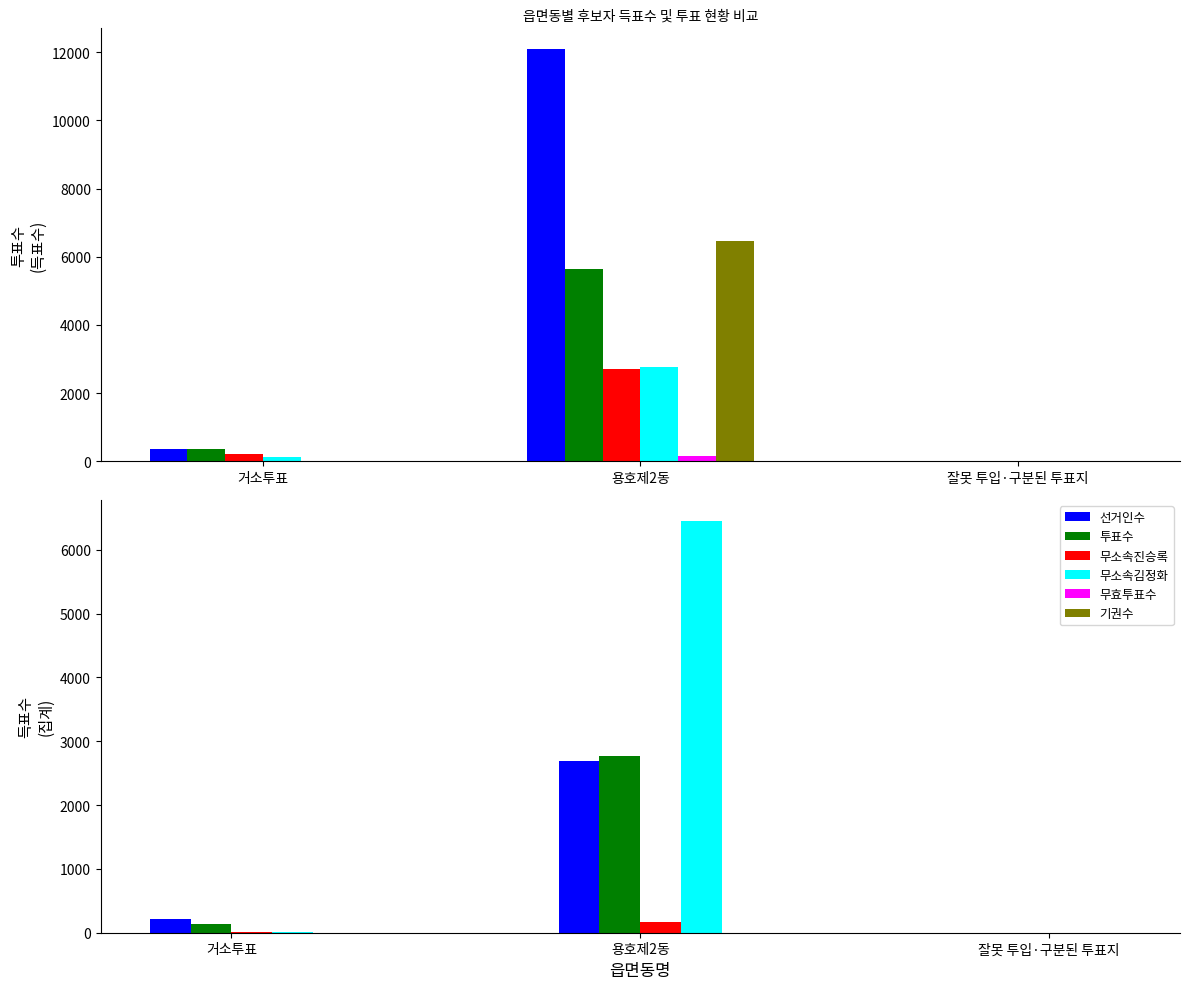

List the series in order of their peak value, highest first.

선거인수, 기권수, 투표수, 무소속김정화, 무소속진승록, 무효투표수